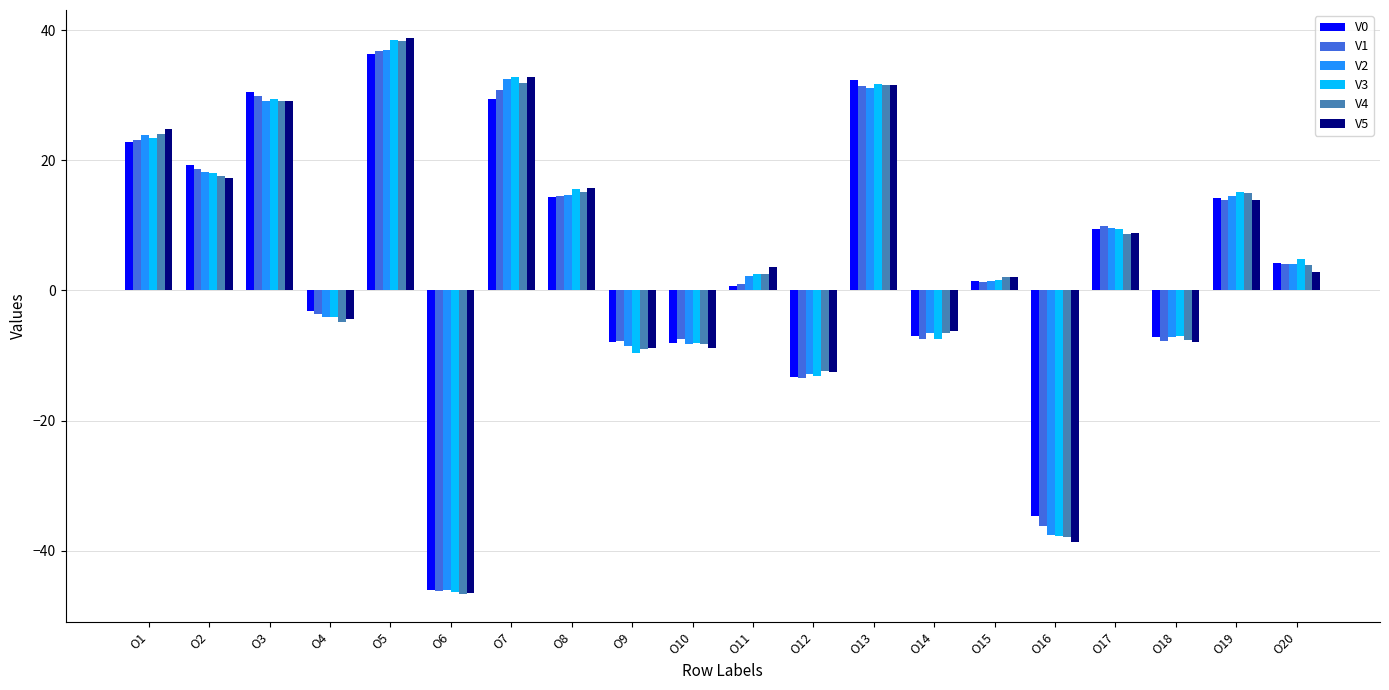

How many bars are there in each group?

6